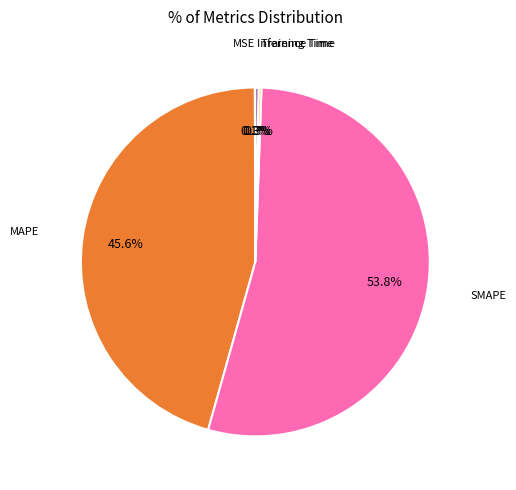

Does any single category account for the majority?

Yes